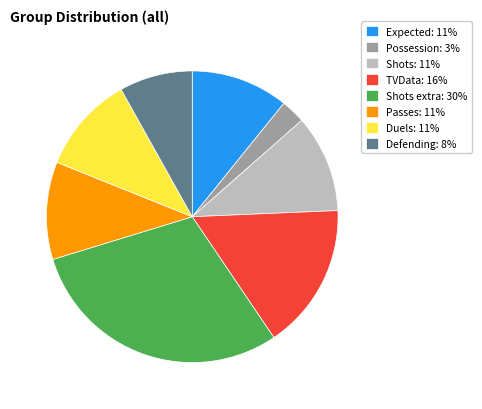

How many segments does this pie chart have?

8